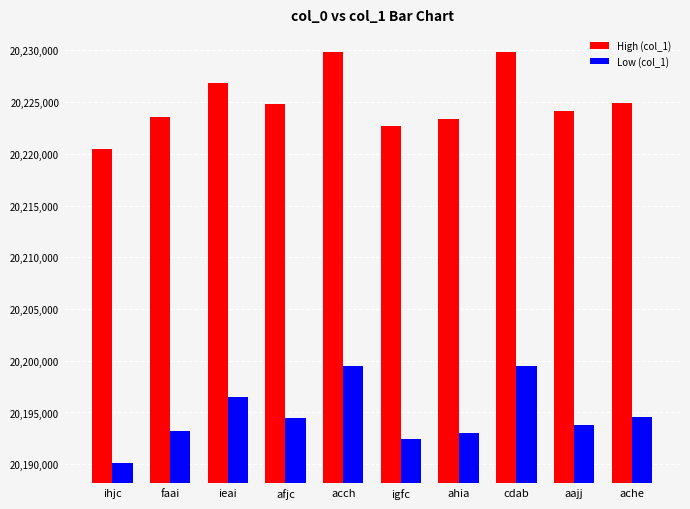

Are the bars horizontal?

No